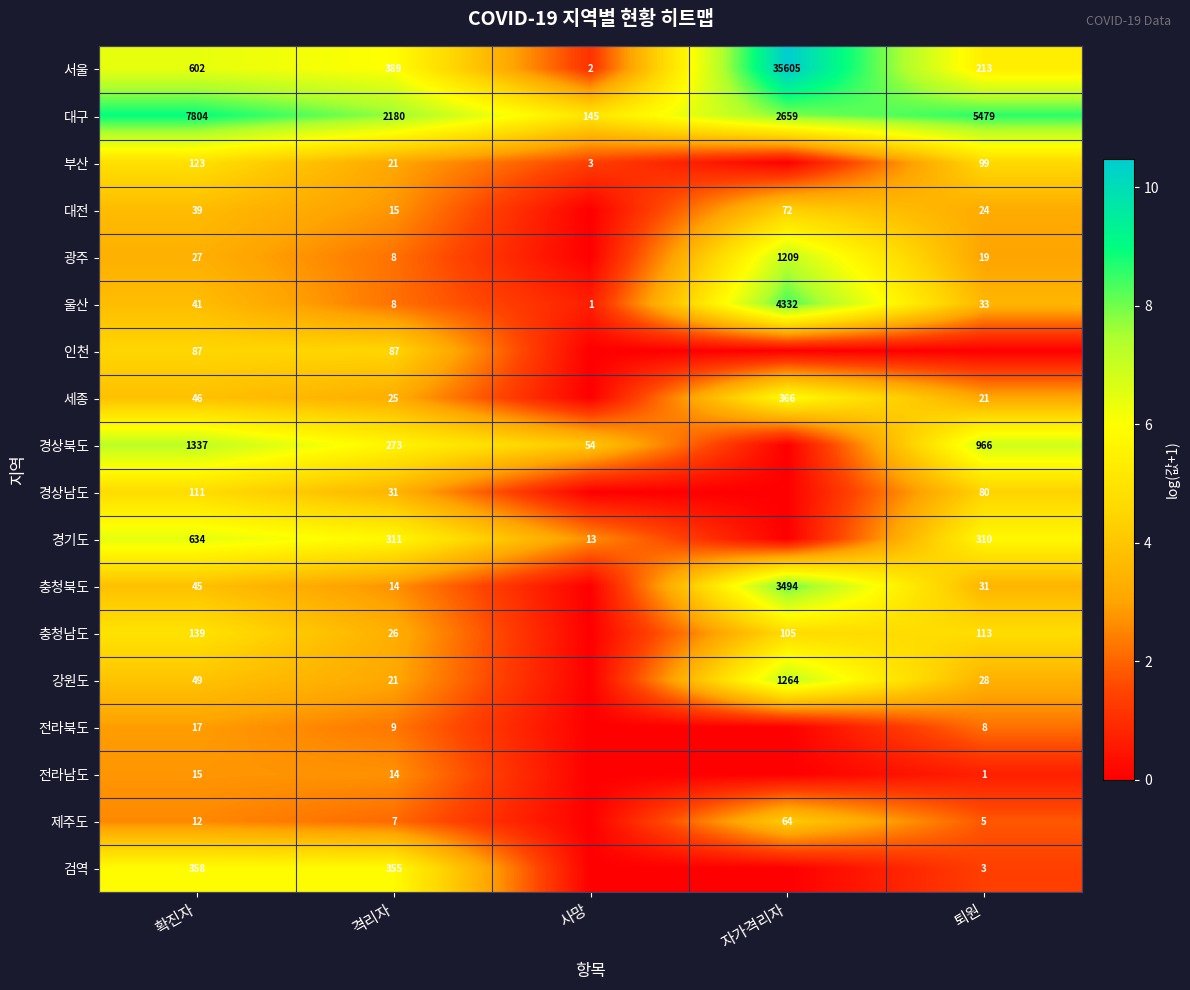

What is the difference between the maximum and minimum values in the 대구 series?

7659